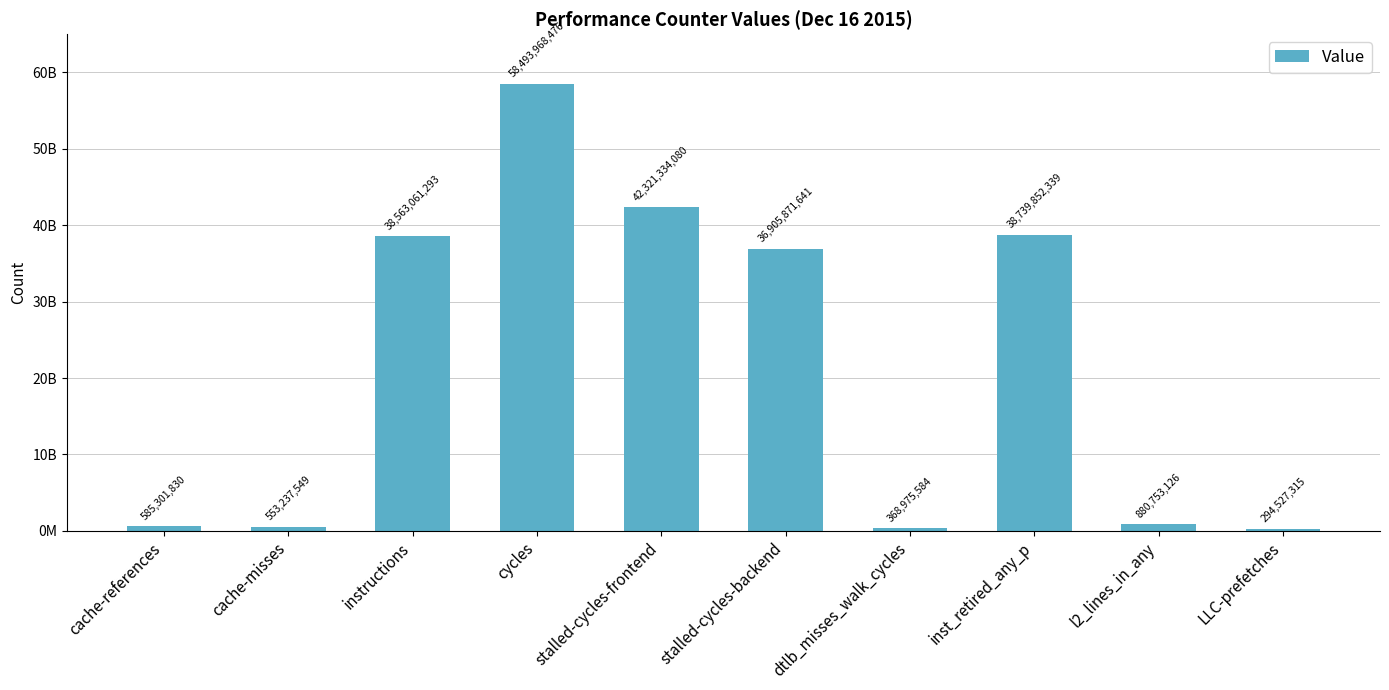

Which category has the lowest value across all series?

LLC-prefetches